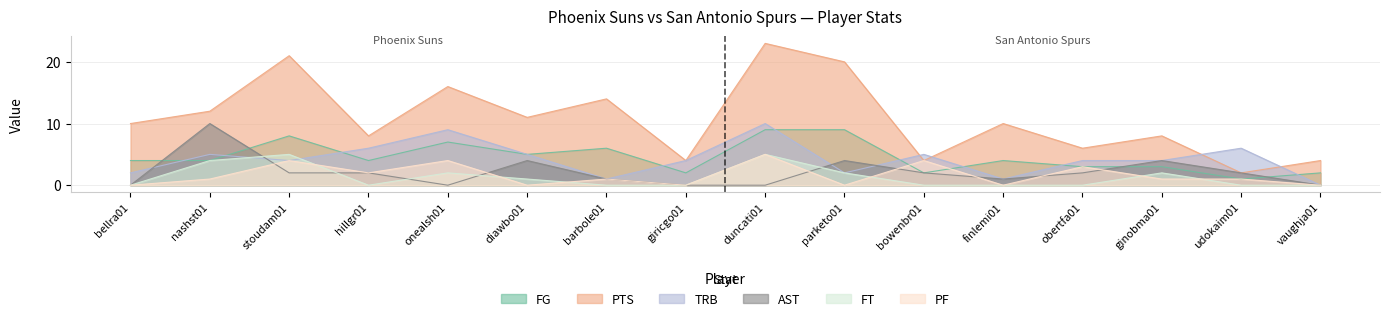

True or false: FG has a value of 8 at stoudam01.

True